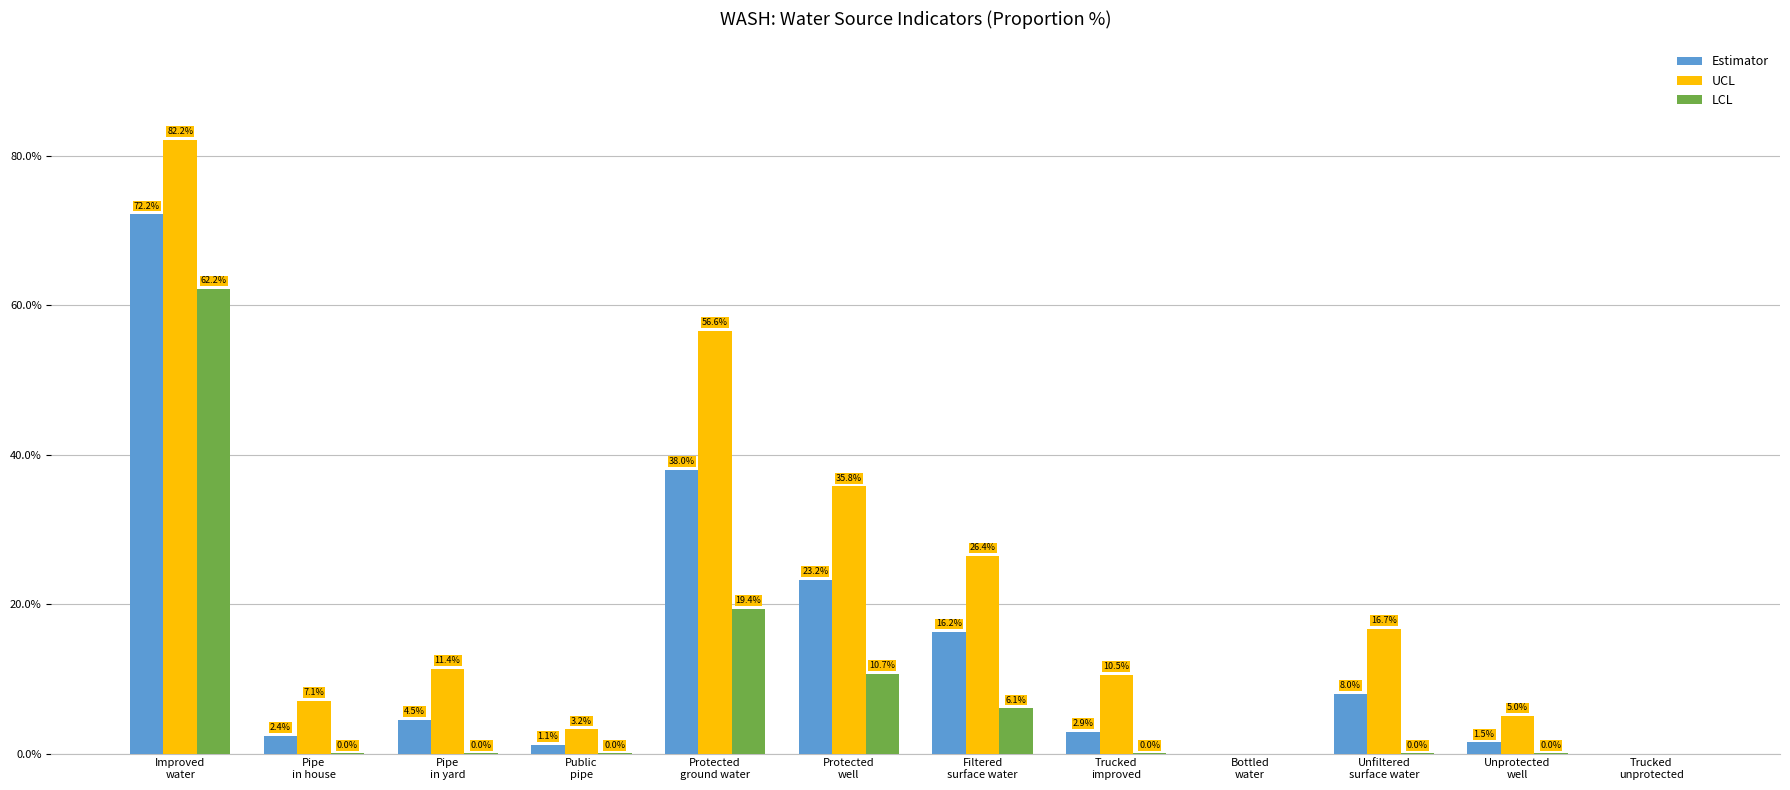

Is the value of Estimator at Unprotected
well greater than the value of UCL at Filtered
surface water?

No